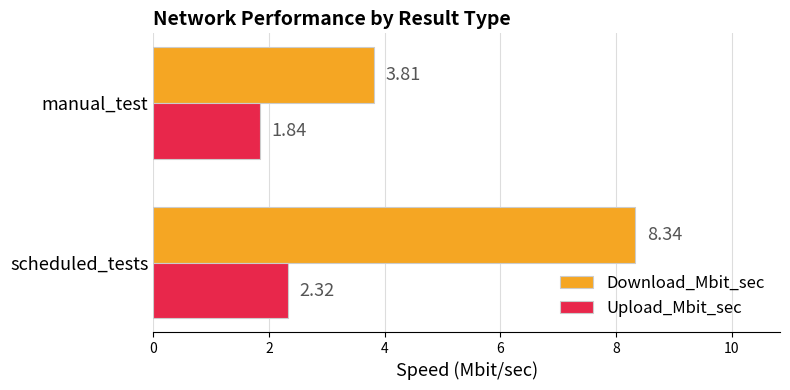

Rank the series by their average value, from highest to lowest.

Download_Mbit_sec, Upload_Mbit_sec